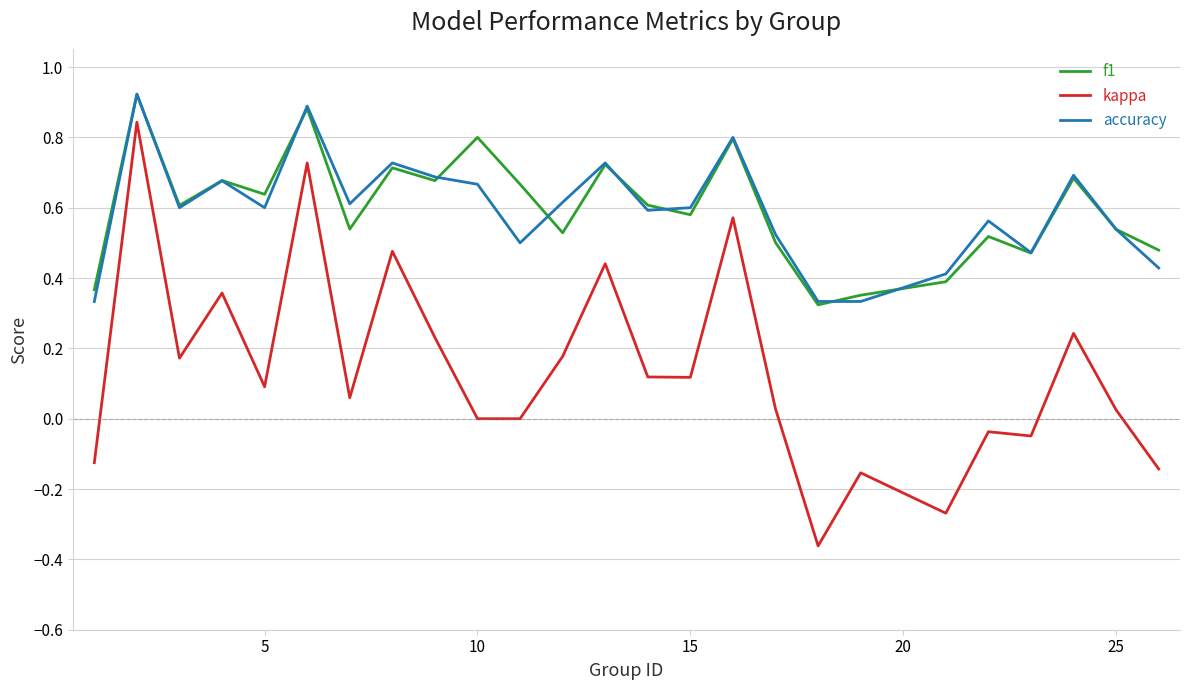

Which series has the widest spread of values?

kappa